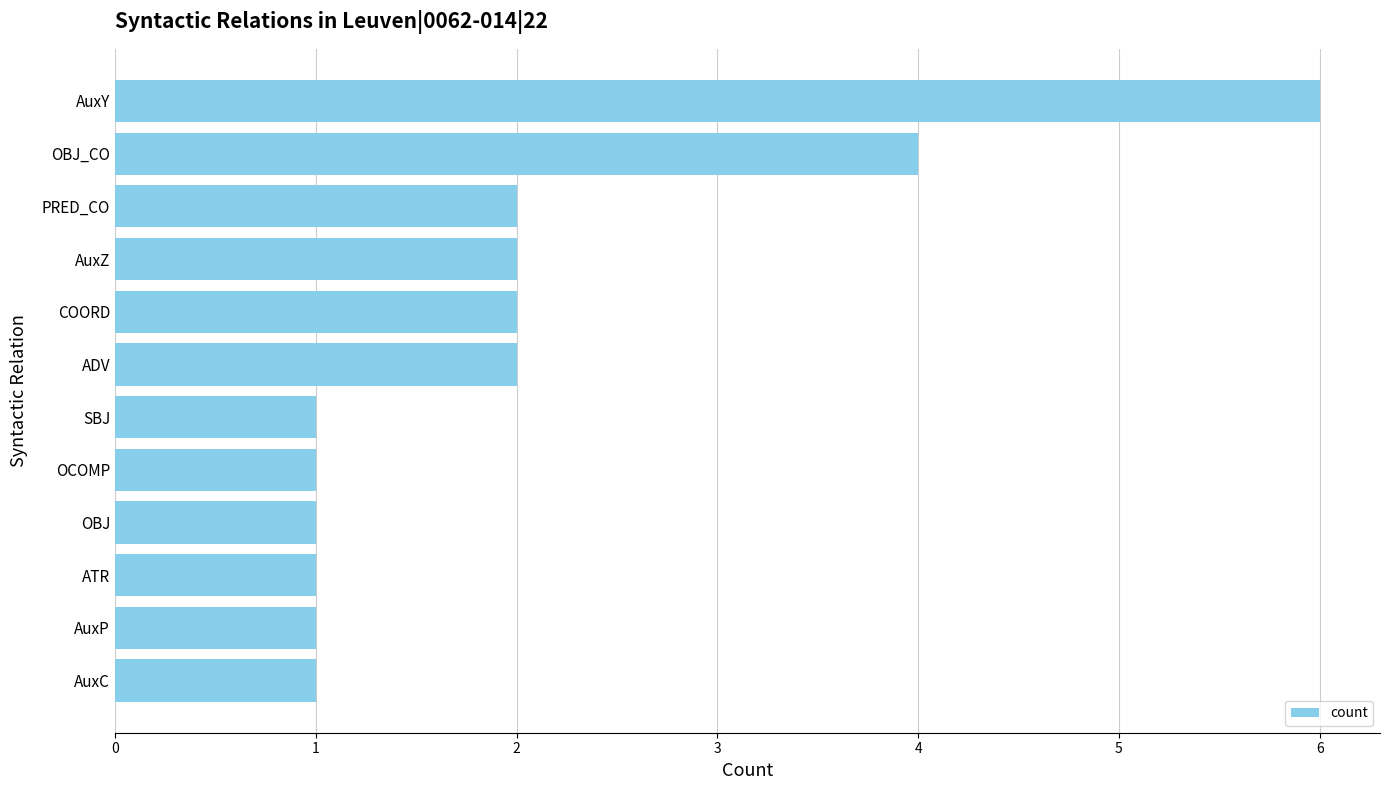

Which has a higher value, AuxY or OCOMP?

AuxY